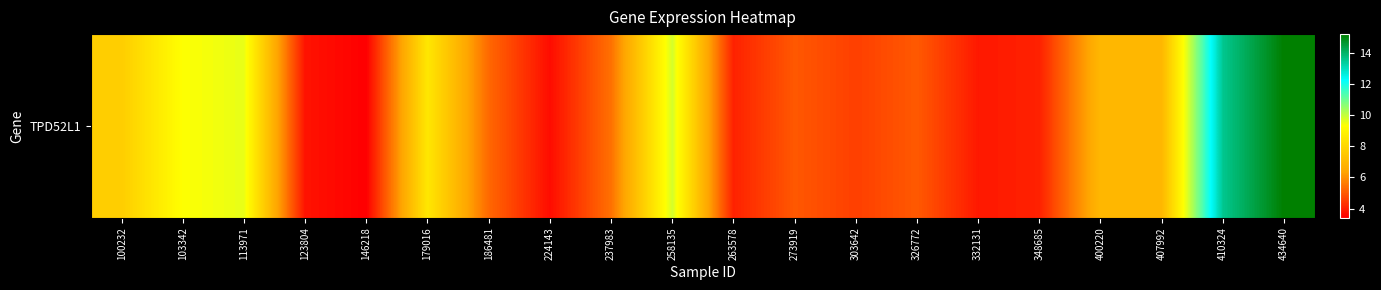

True or false: the data shows 4.0 at 348685.

True